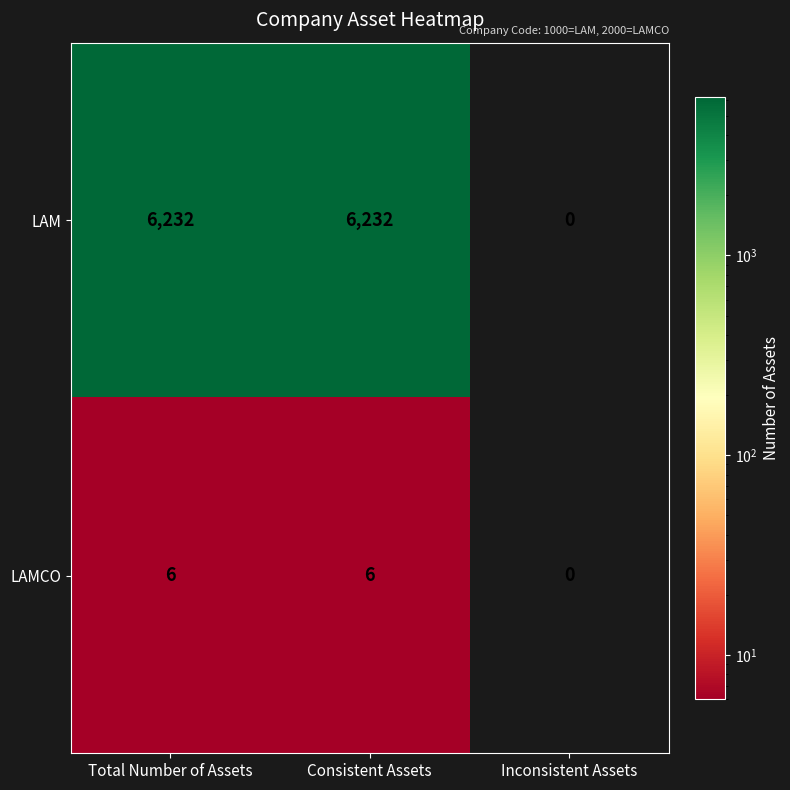

What is the average value of the LAMCO series?

4